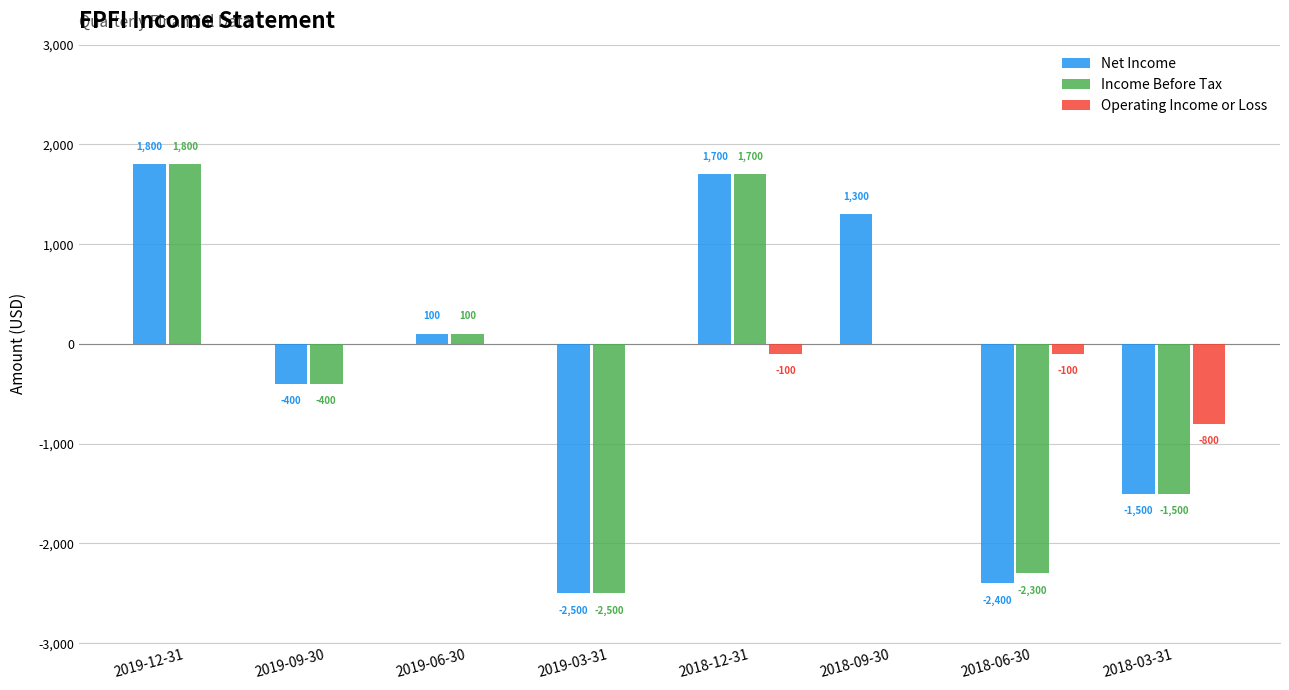

True or false: Net Income has a value of -400 at 2019-09-30.

True